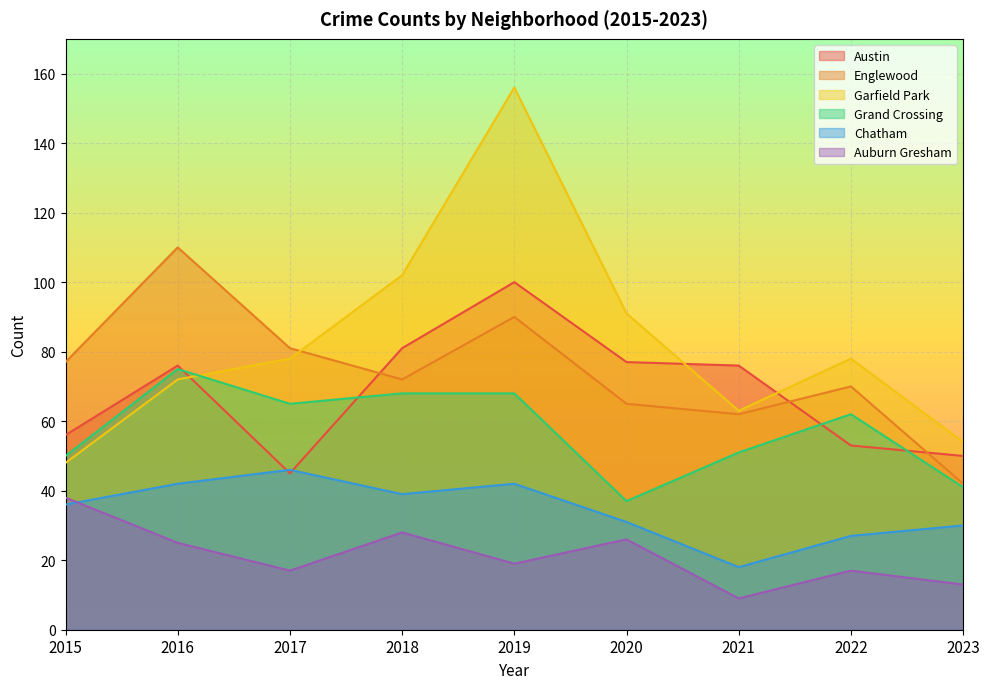

At which category is the sum across all series the highest?

2019